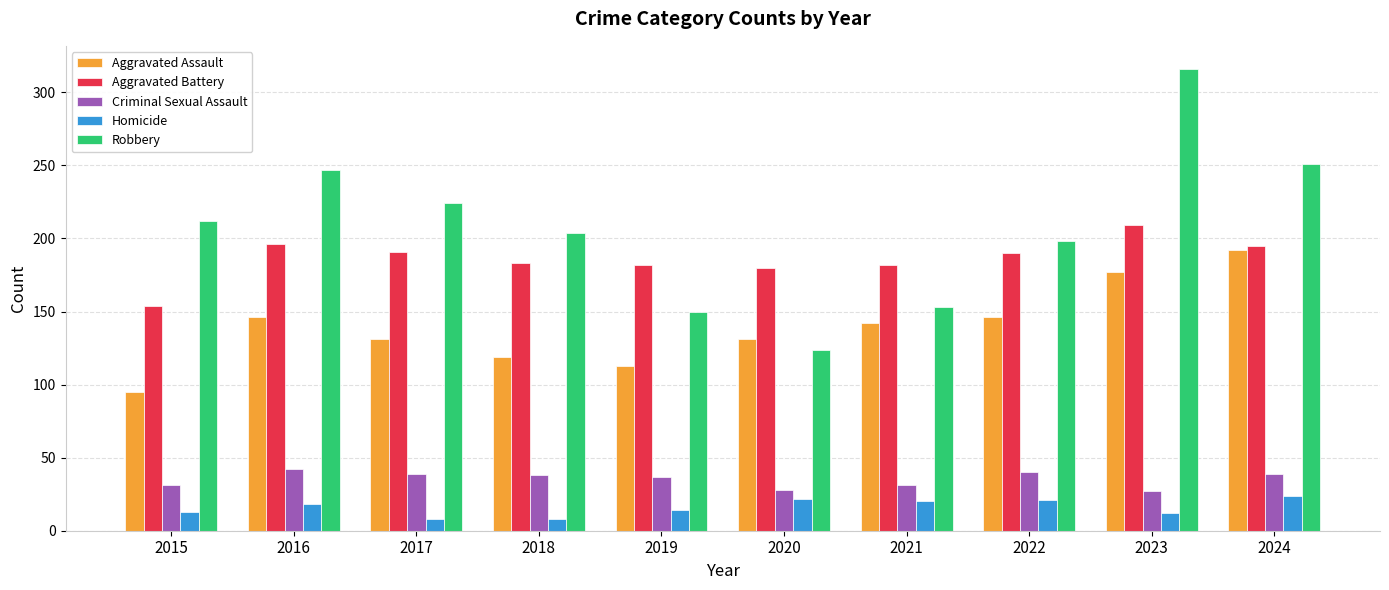

List the series in order of their peak value, highest first.

Robbery, Aggravated Battery, Aggravated Assault, Criminal Sexual Assault, Homicide